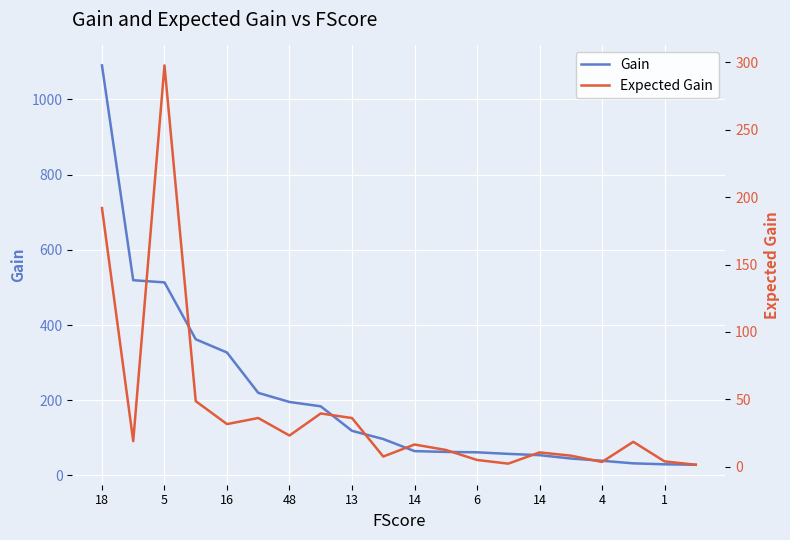

Rank the series by their average value, from lowest to highest.

Expected Gain, Gain